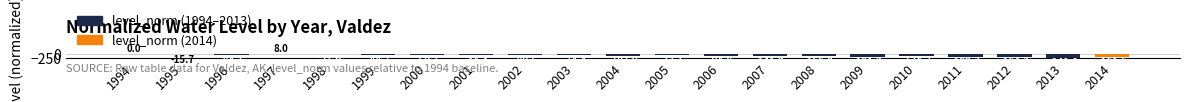

Where does the data first go above -89?

1994